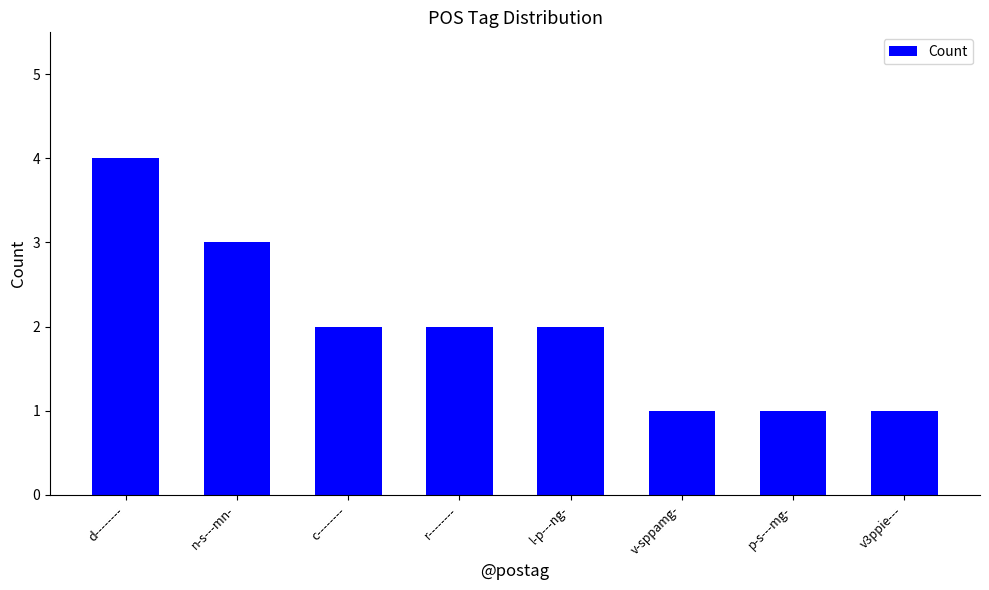

How many bars are there in total?

8